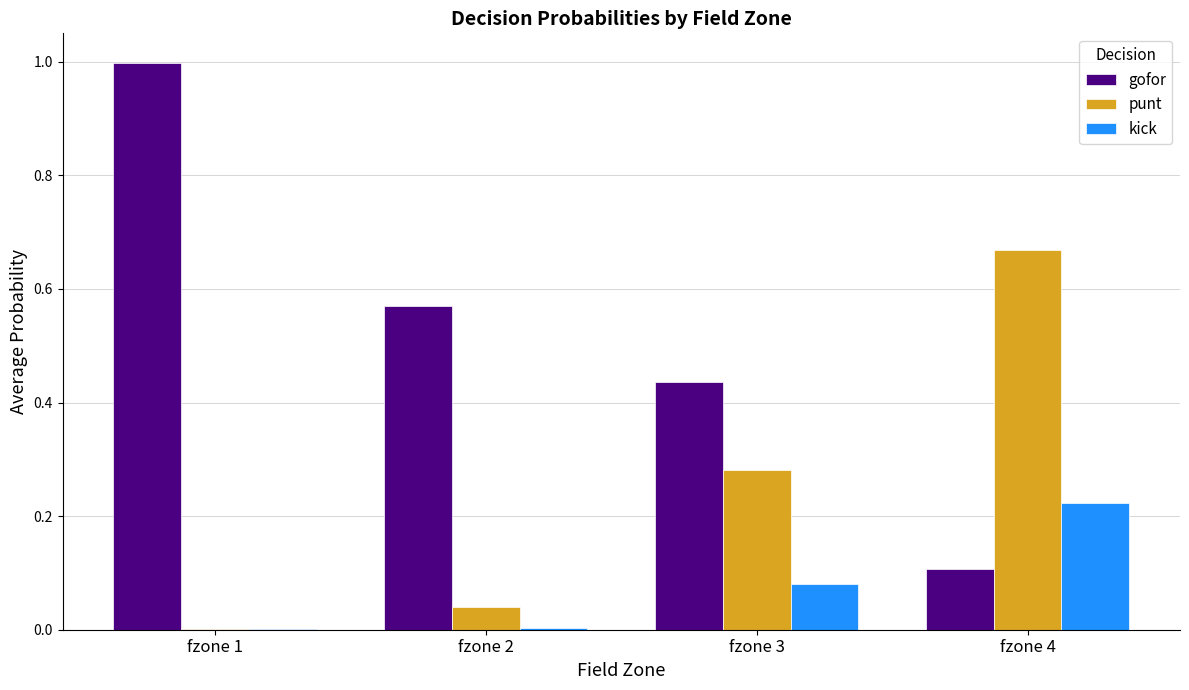

Which series changed the most between fzone 1 and fzone 3?

gofor